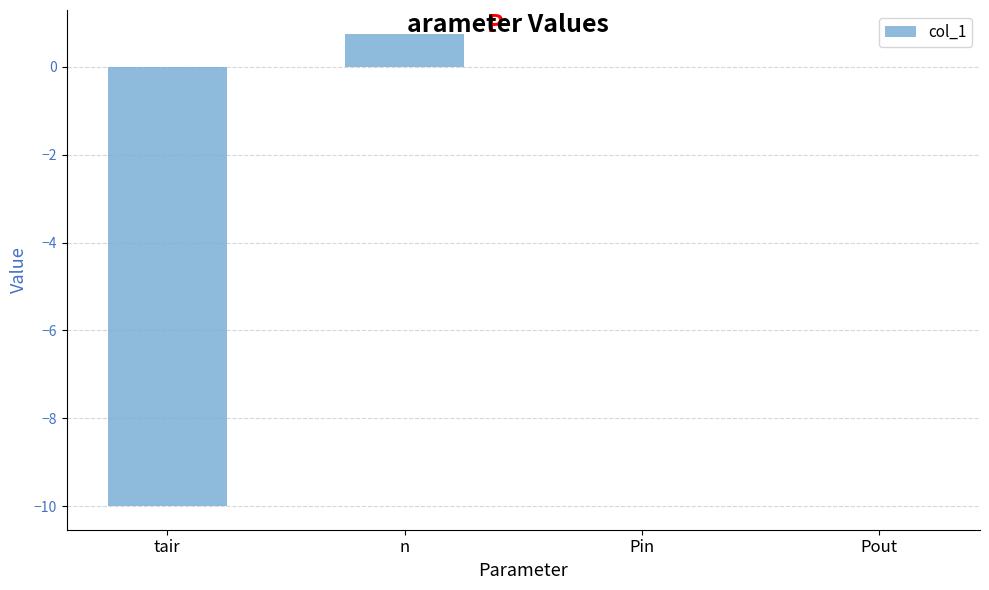

What is the approximate value at tair?

-10.0